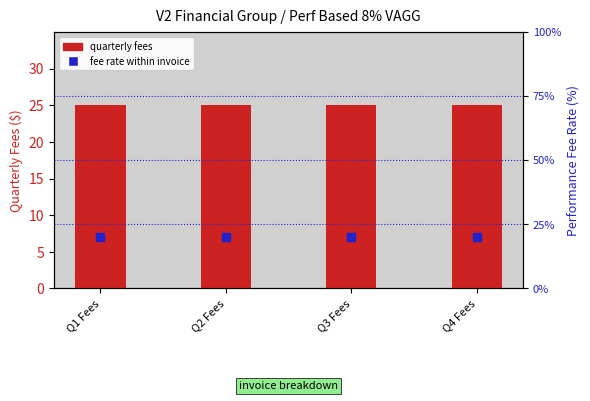

Which series reaches the minimum Y coordinate?

fee rate (%) within invoice